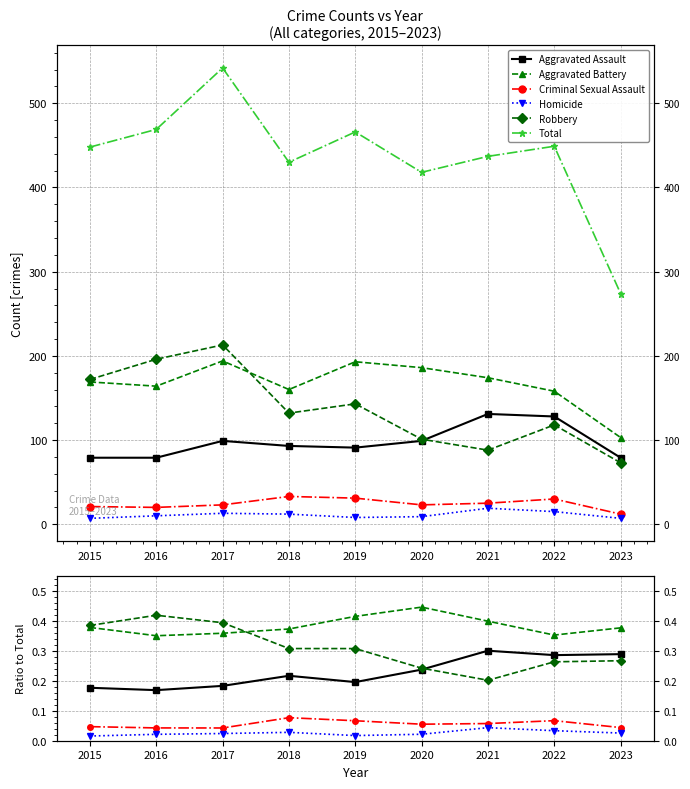

Reading left to right, what are all the values shown in this chart?

Aggravated Assault: 2015=0.2	2016=0.2	2017=0.2	2018=0.2	2019=0.2	2020=0.2	2021=0.3	2022=0.3	2023=0.3
Aggravated Battery: 2015=0.4	2016=0.3	2017=0.4	2018=0.4	2019=0.4	2020=0.4	2021=0.4	2022=0.4	2023=0.4
Criminal Sexual Assault: 2015=0.0	2016=0.0	2017=0.0	2018=0.1	2019=0.1	2020=0.1	2021=0.1	2022=0.1	2023=0.0
Homicide: 2015=0.0	2016=0.0	2017=0.0	2018=0.0	2019=0.0	2020=0.0	2021=0.0	2022=0.0	2023=0.0
Robbery: 2015=0.4	2016=0.4	2017=0.4	2018=0.3	2019=0.3	2020=0.2	2021=0.2	2022=0.3	2023=0.3
Total: 2015=448.0	2016=469.0	2017=542.0	2018=430.0	2019=466.0	2020=418.0	2021=437.0	2022=449.0	2023=274.0